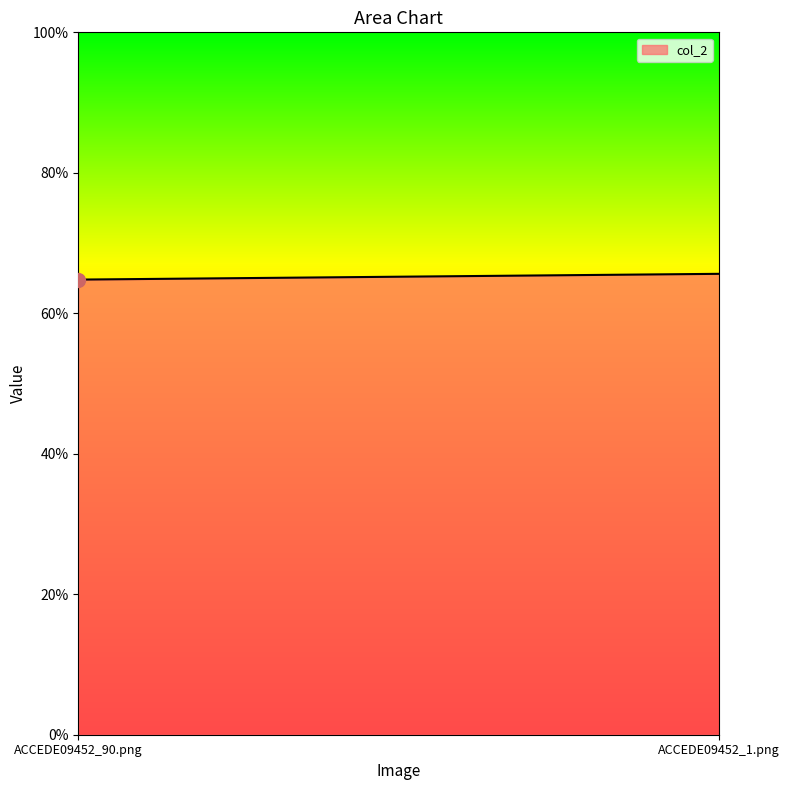

Between ACCEDE09452_90.png and ACCEDE09452_1.png, which is larger?

ACCEDE09452_1.png